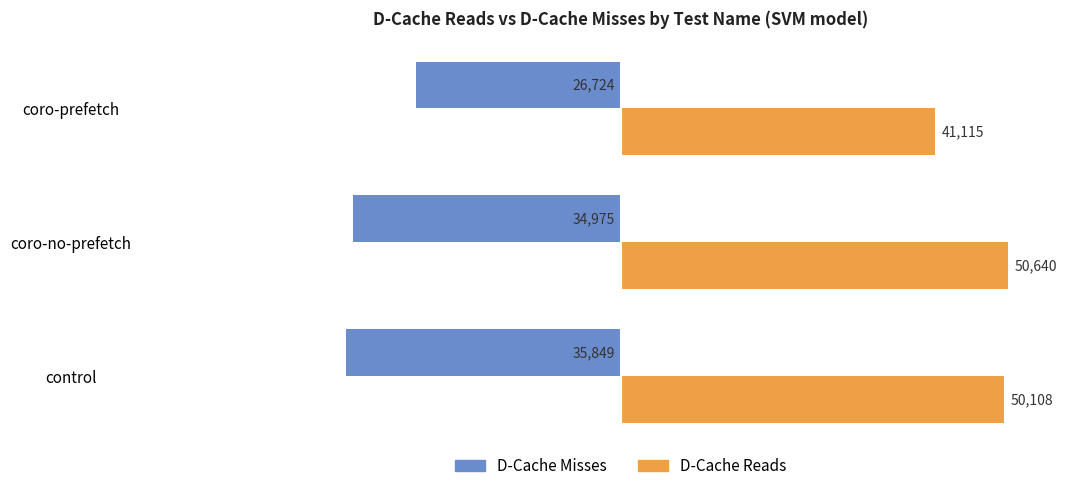

What is the average value of the D-Cache Reads series?

47288